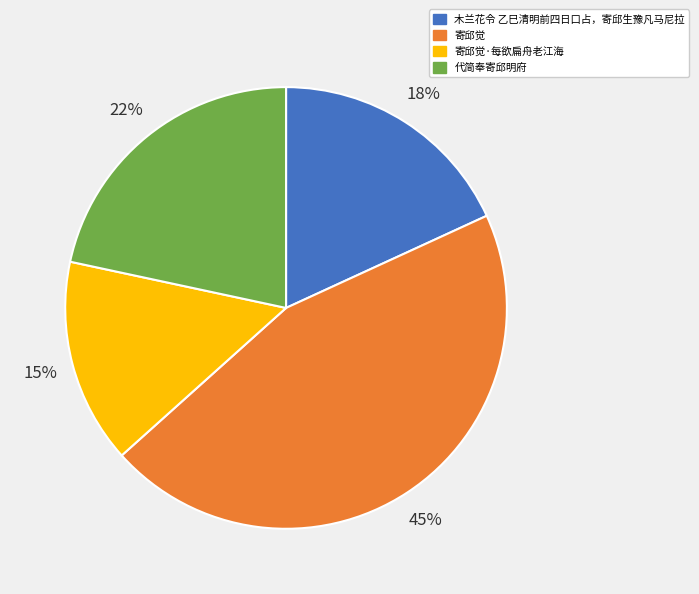

To the nearest percent, what percentage of the pie is 寄邱觉?

45%